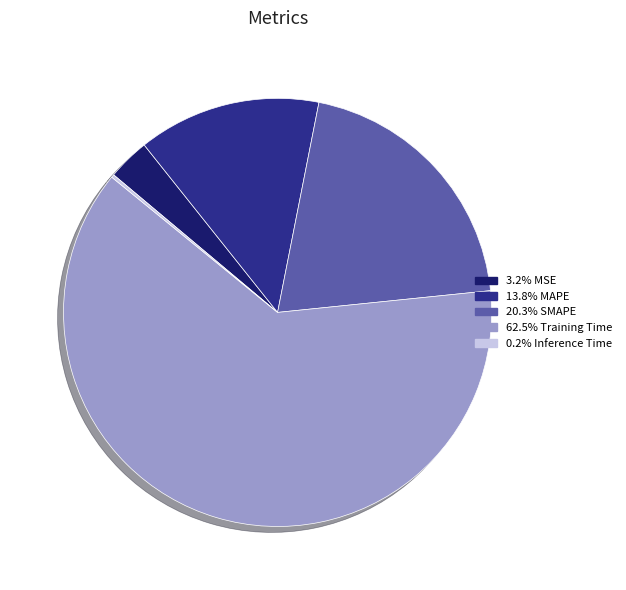

Is there any slice that represents more than half of the pie?

Yes